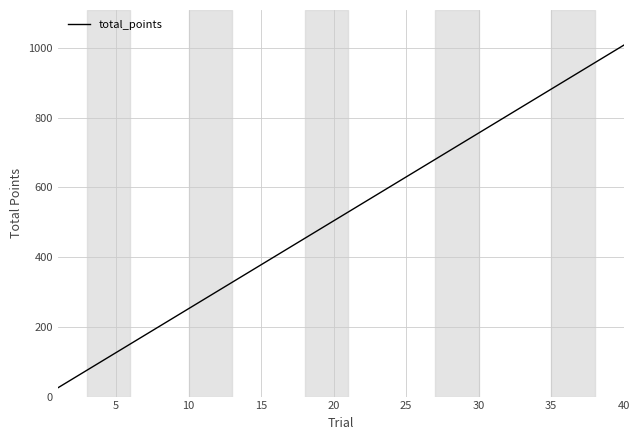

What is the difference between the maximum and minimum values?

982.8